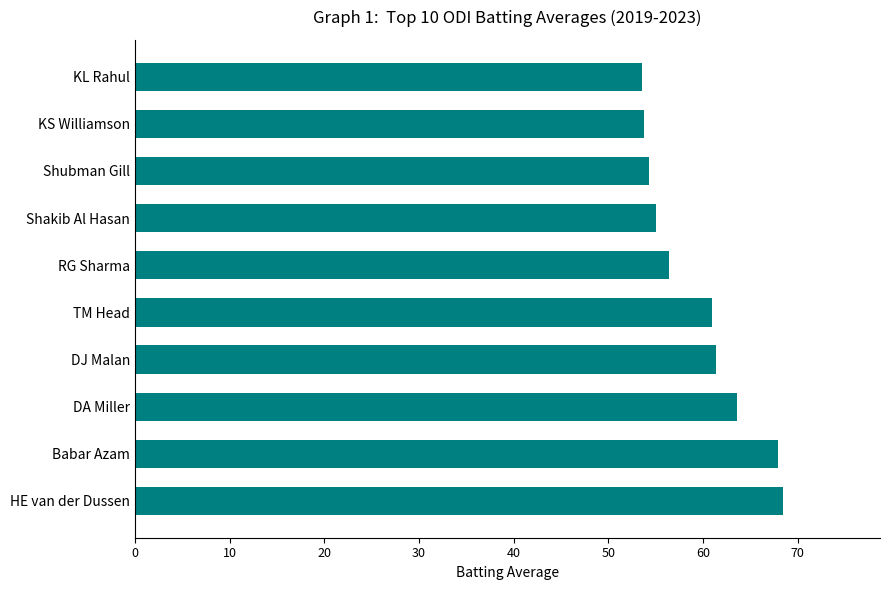

What is the difference between the maximum and minimum values?

14.9